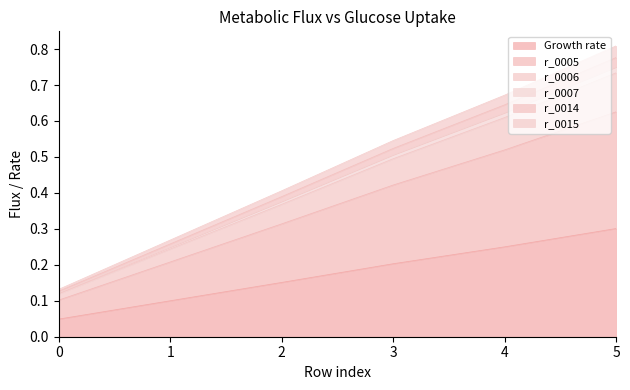

What is the total value across all series at 3?

2.7